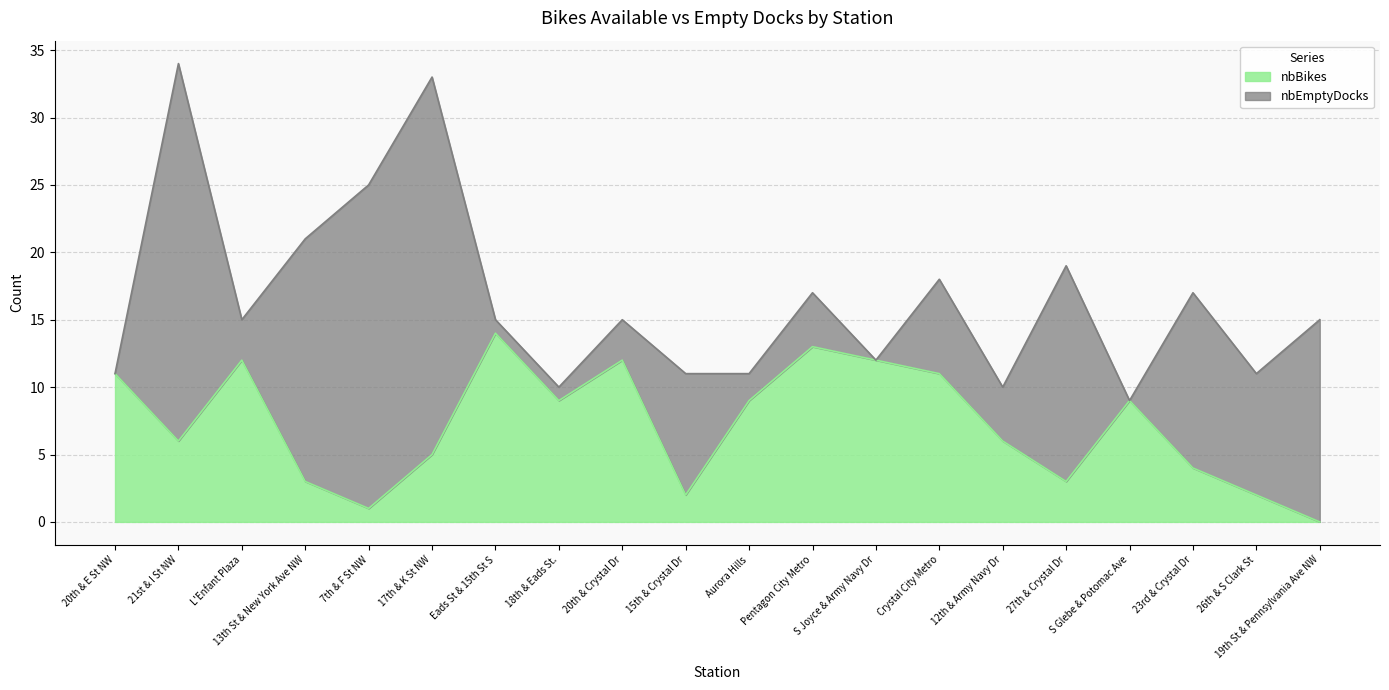

Approximately how many times larger is the value at Crystal City Metro compared to 27th & Crystal Dr?

3.7